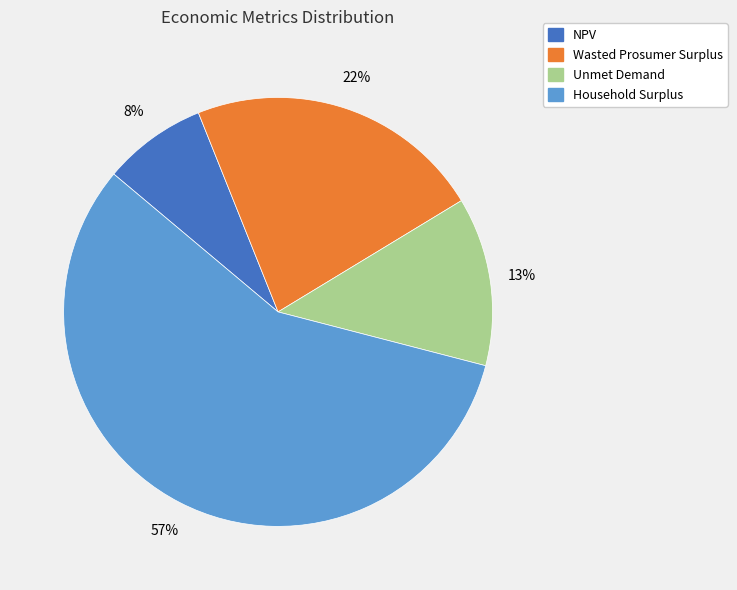

Which slice is the largest?

Household Surplus